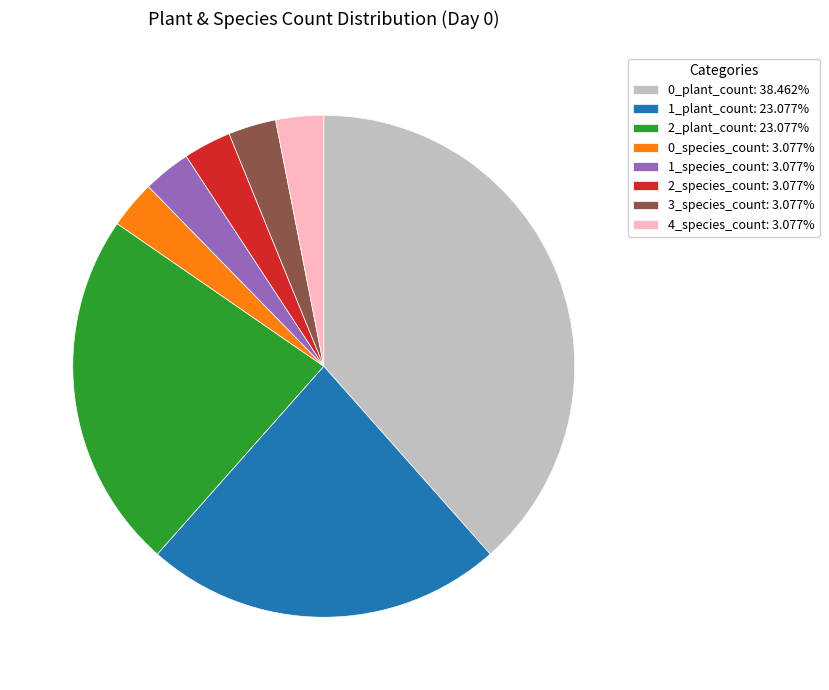

Is there any slice that represents more than half of the pie?

No